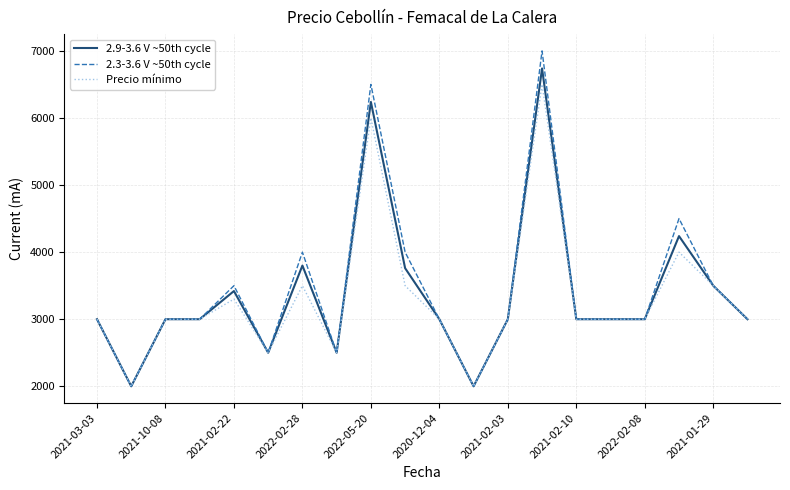

What is the sum of all Precio mínimo values?

66300